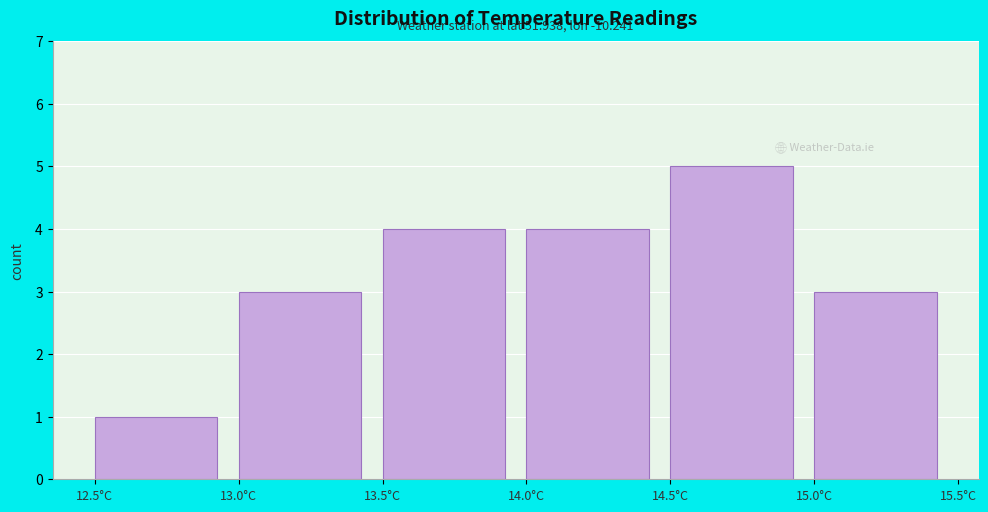

Over which range of the x-axis is the bar tallest?

14.5 to 15.0